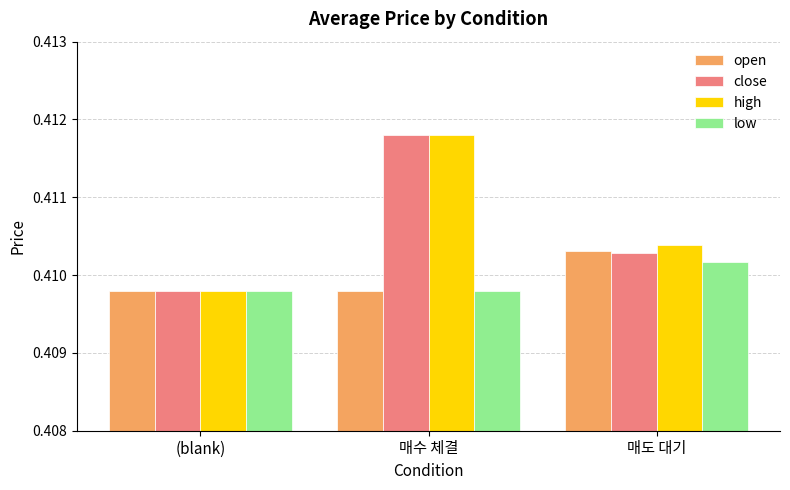

At which category does the chart reach its peak across all series?

매수 체결